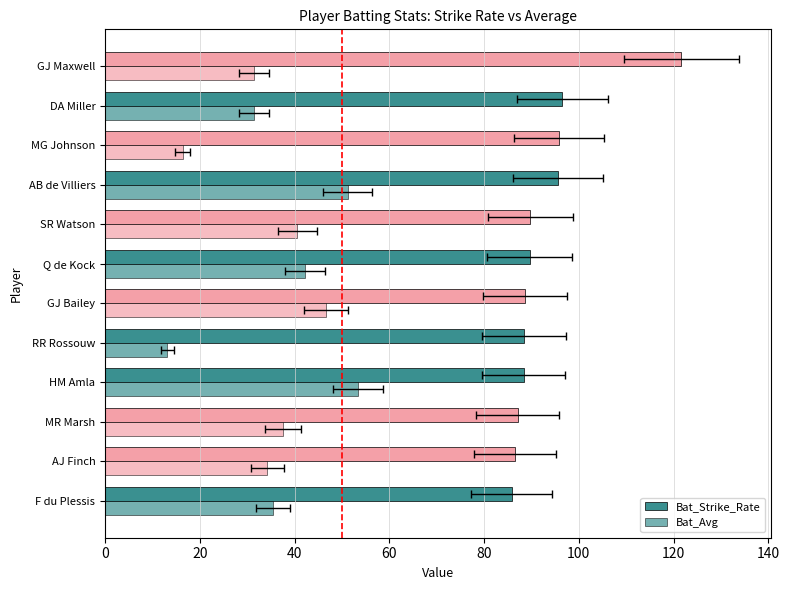

How many distinct data groups are displayed?

2